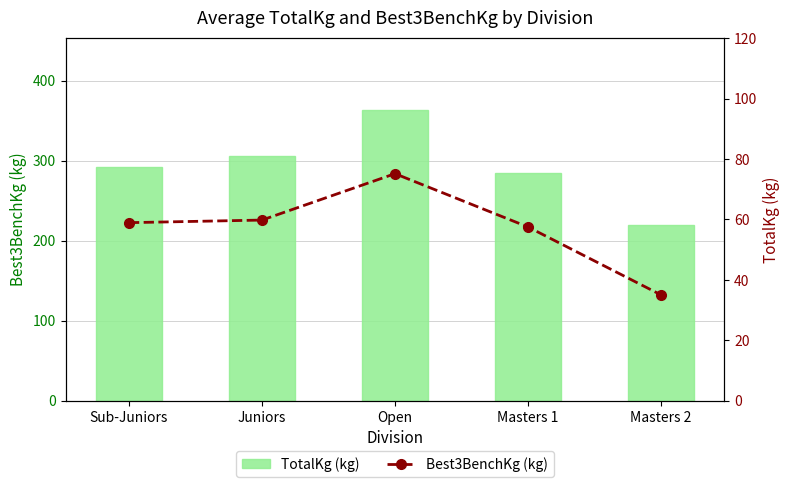

What is the label of the 1st bar from the right?

Masters 2